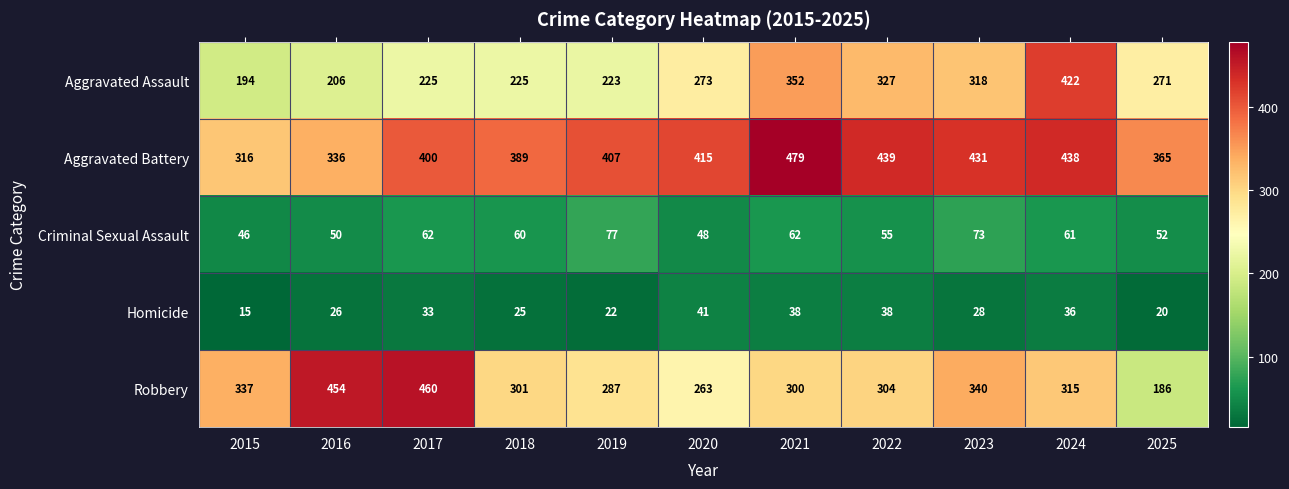

At how many categories does at least one series exceed 168?

11